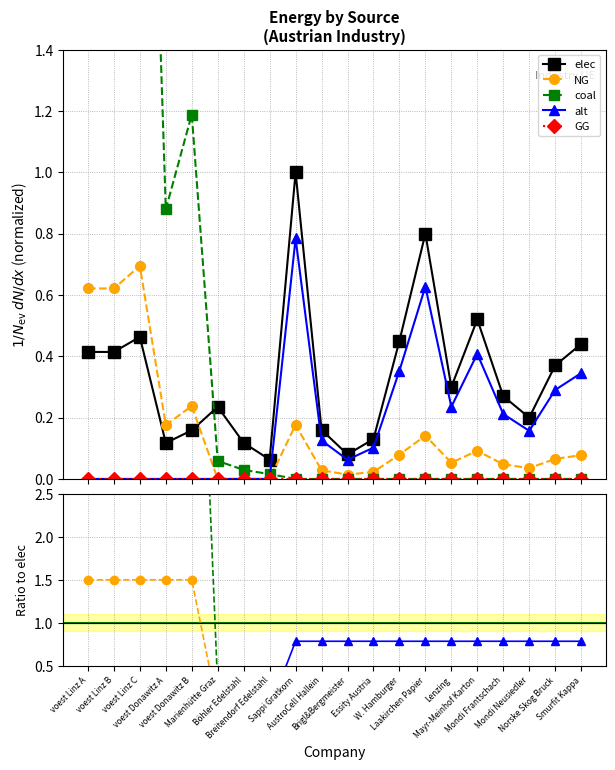

Is this an area chart (filled region under the line)?

No